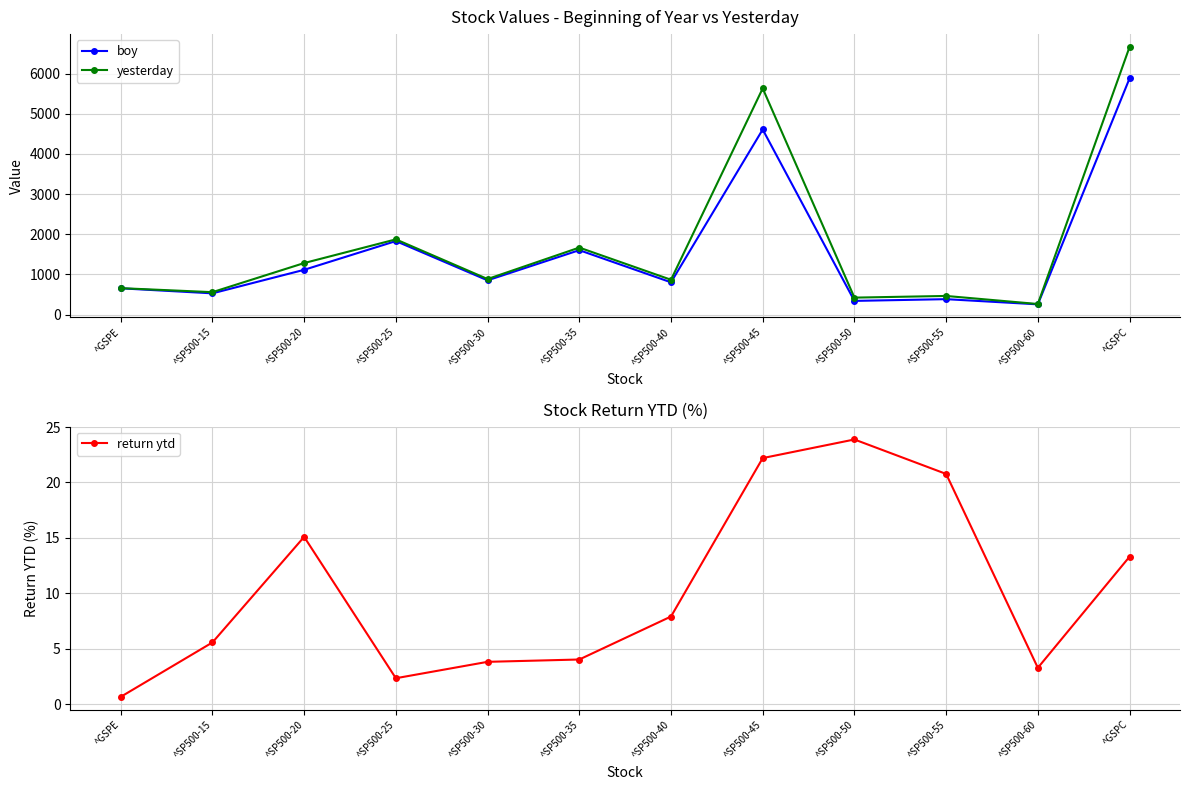

What is the total value across all series at ^SP500-25?

3707.3